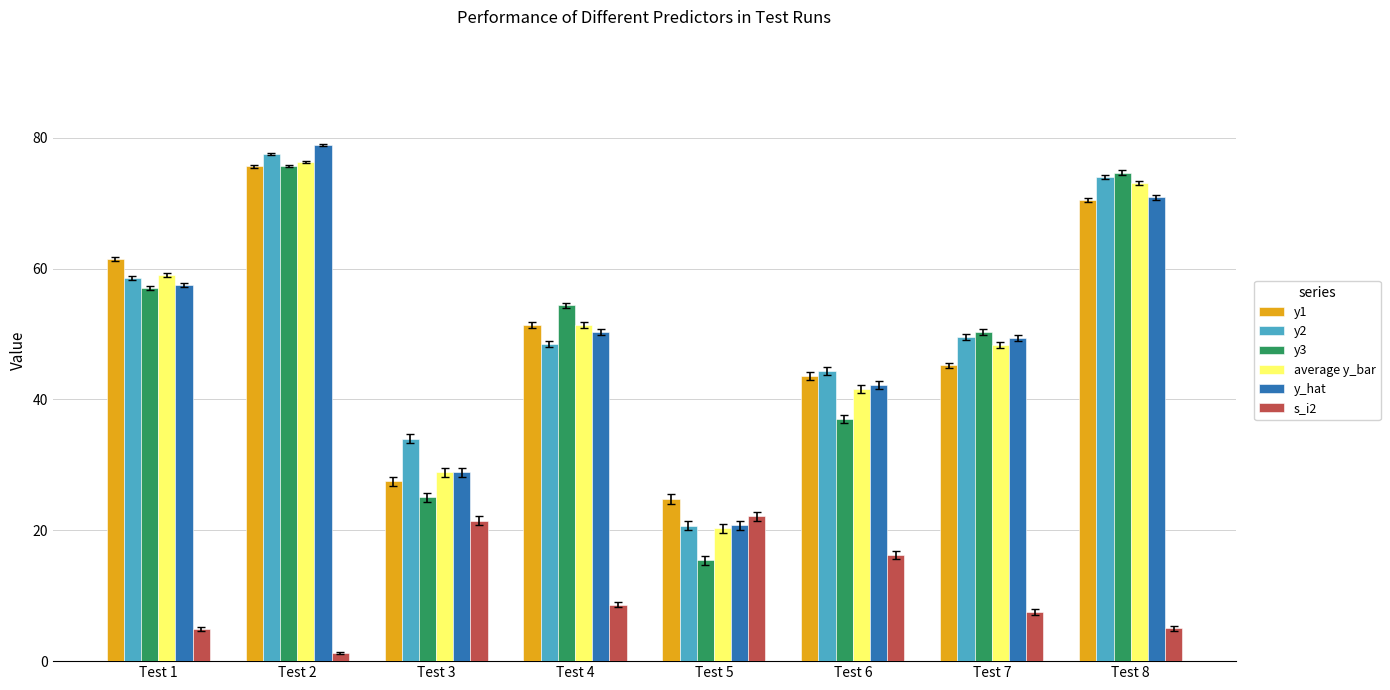

Which series has the largest total across all categories?

y2